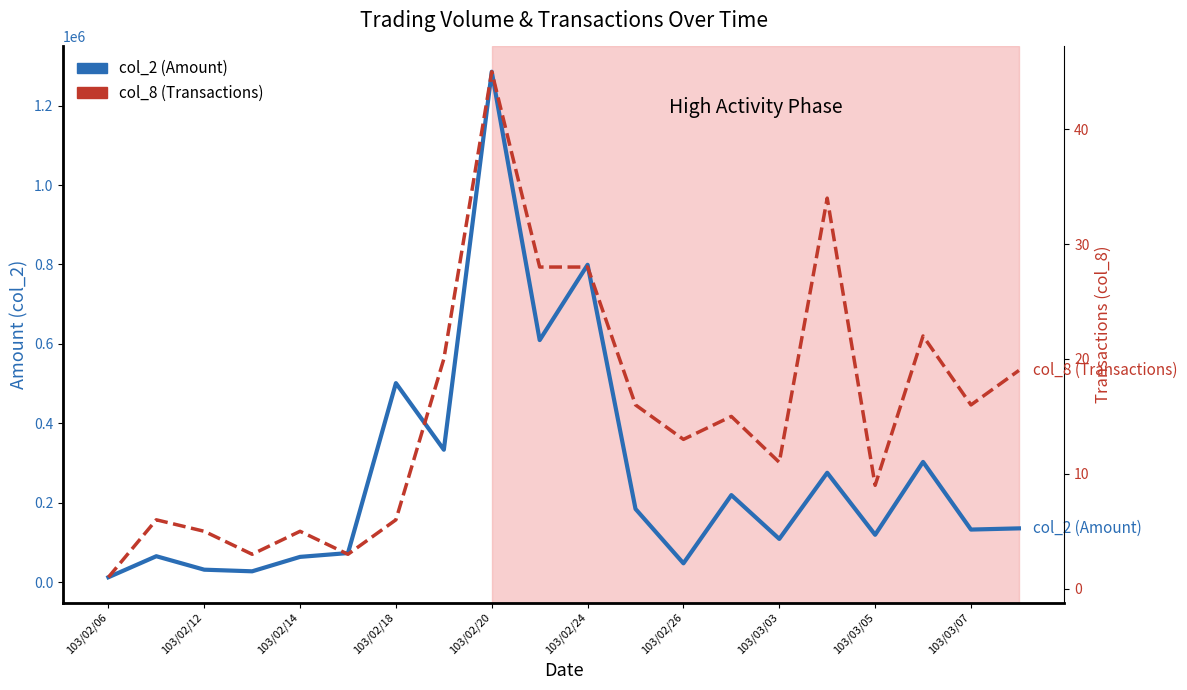

Between 10 and 103/03/07, which is larger?

10